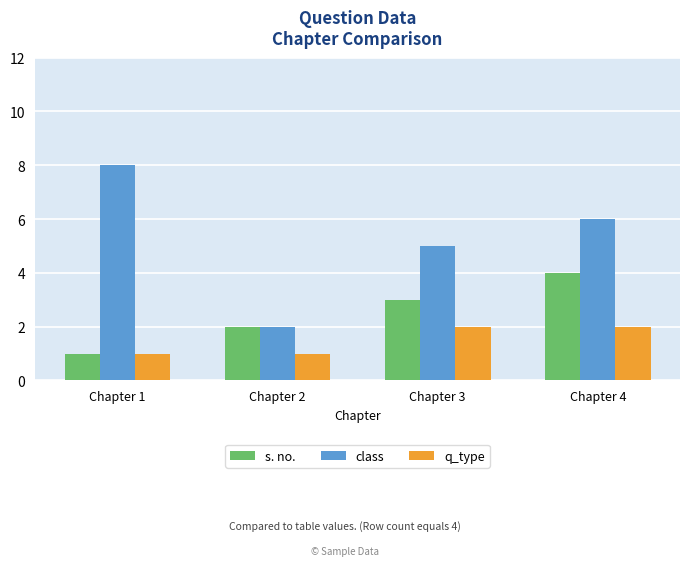

What is the sum of the q_type values at Chapter 4 and Chapter 1?

3